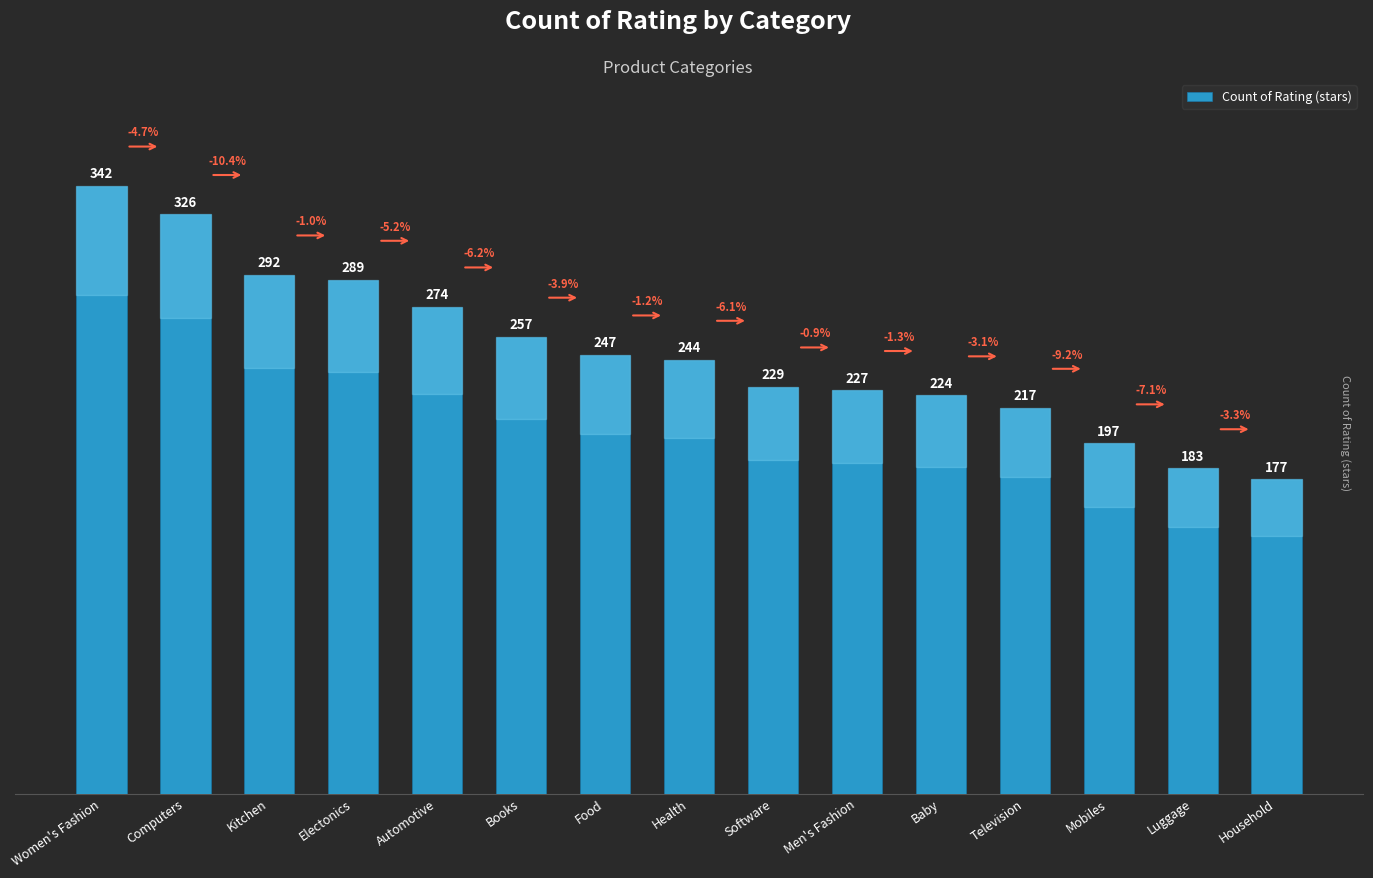

Approximately how many times larger is the value at Kitchen compared to Automotive?

1.1